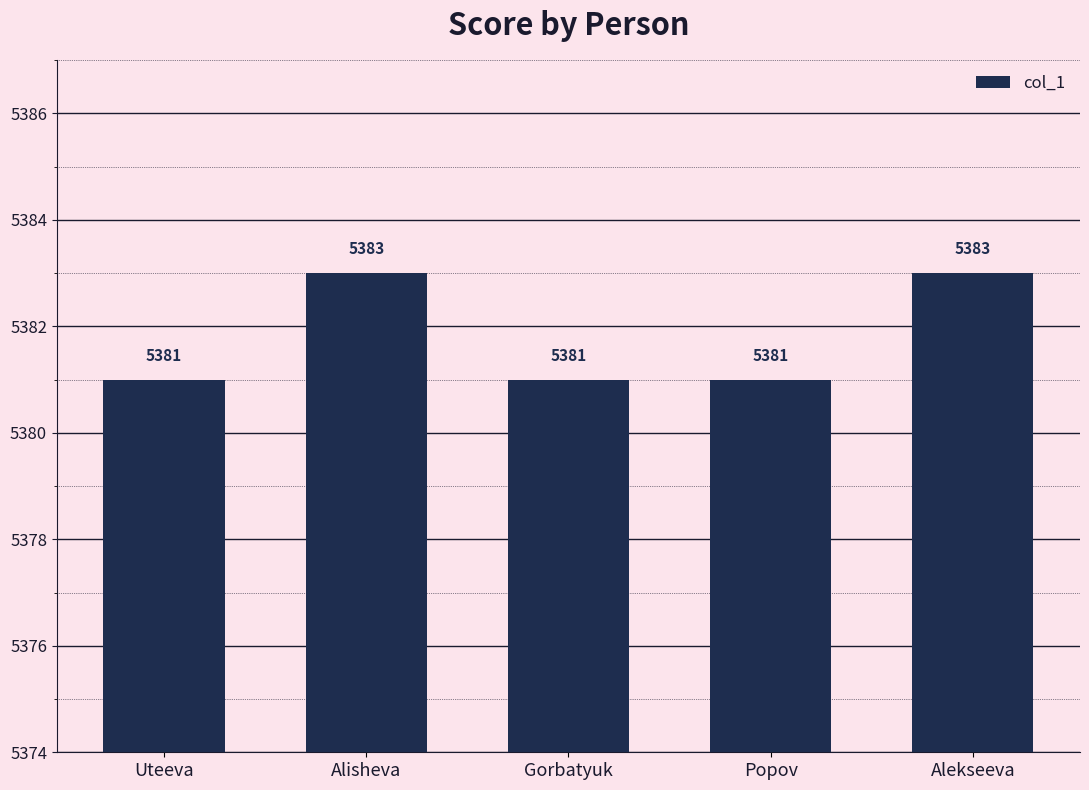

What is the value of the 4th bar from the left?

5381